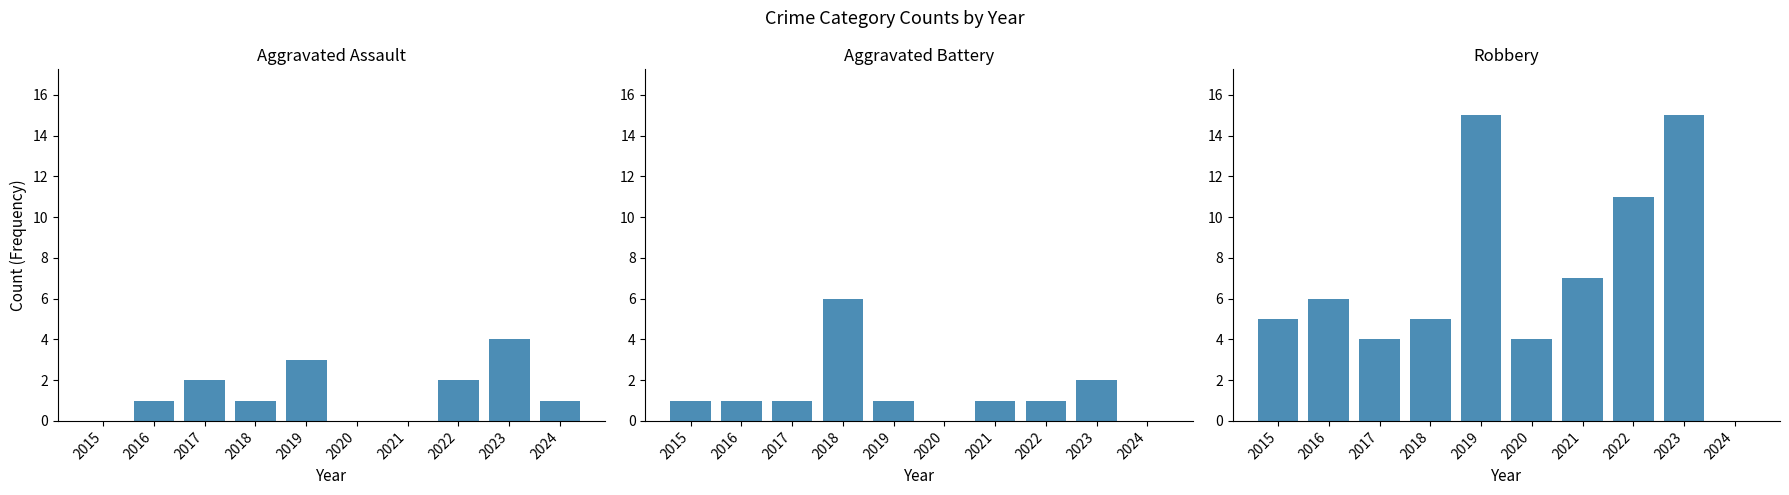

What is the difference between the maximum and minimum values in the Robbery series?

15